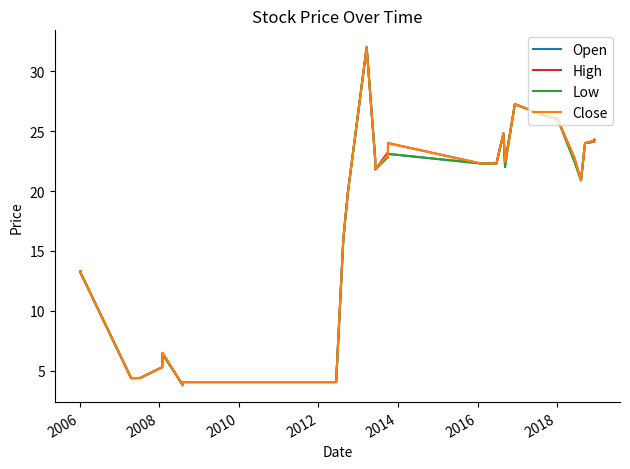

What is the maximum value shown in the chart?

32.0